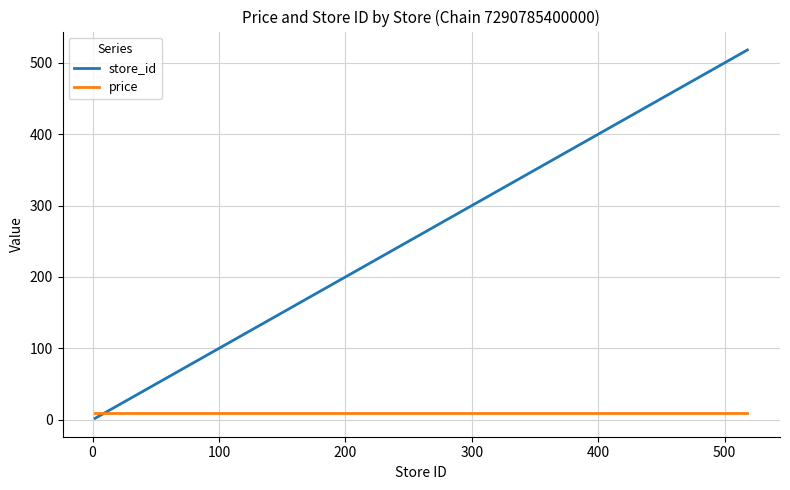

Which series has the widest spread of values?

store_id